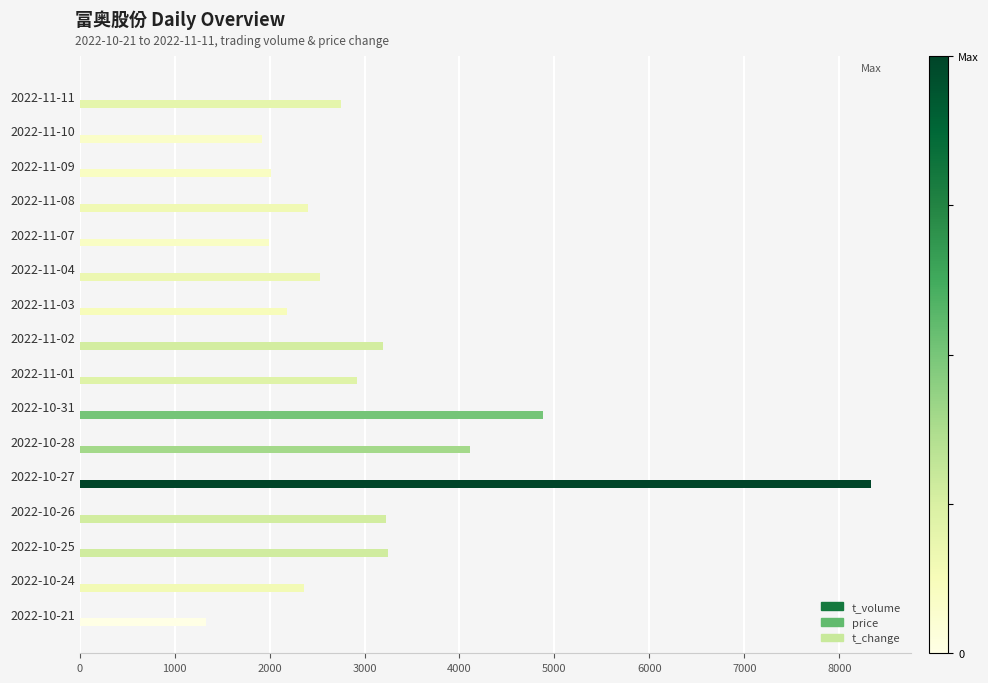

How many categories are shown in the chart?

16